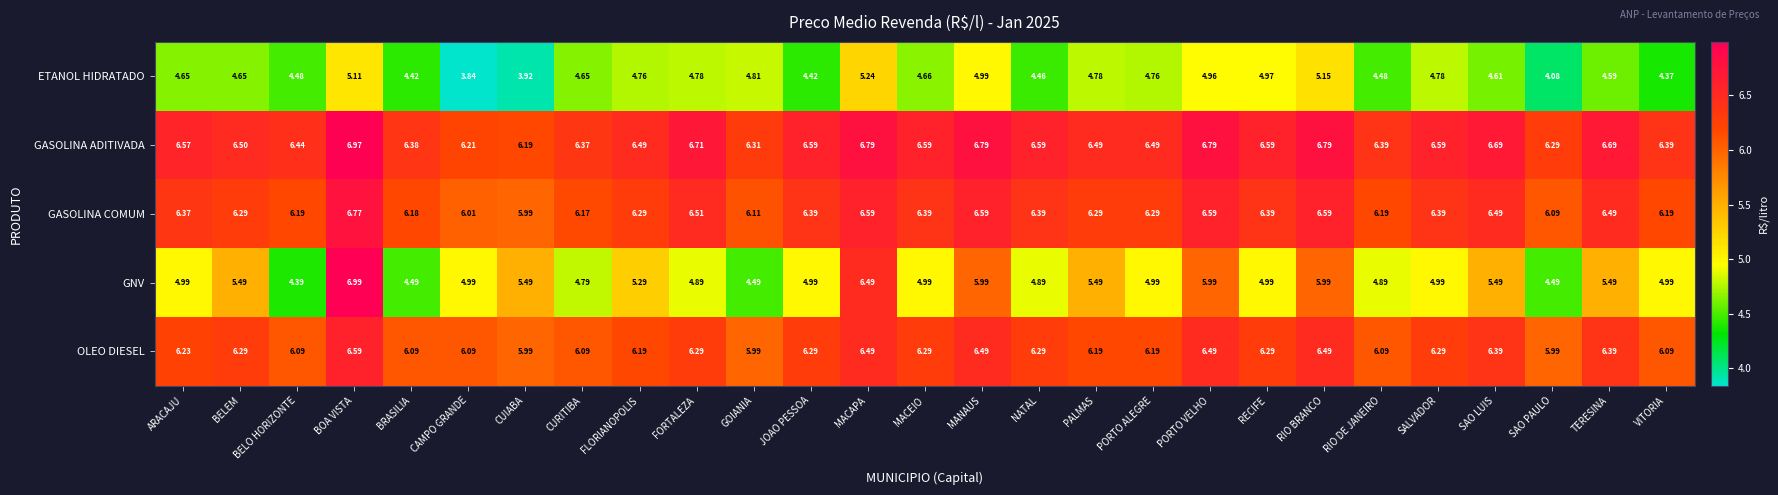

Which series has the widest spread of values?

GNV